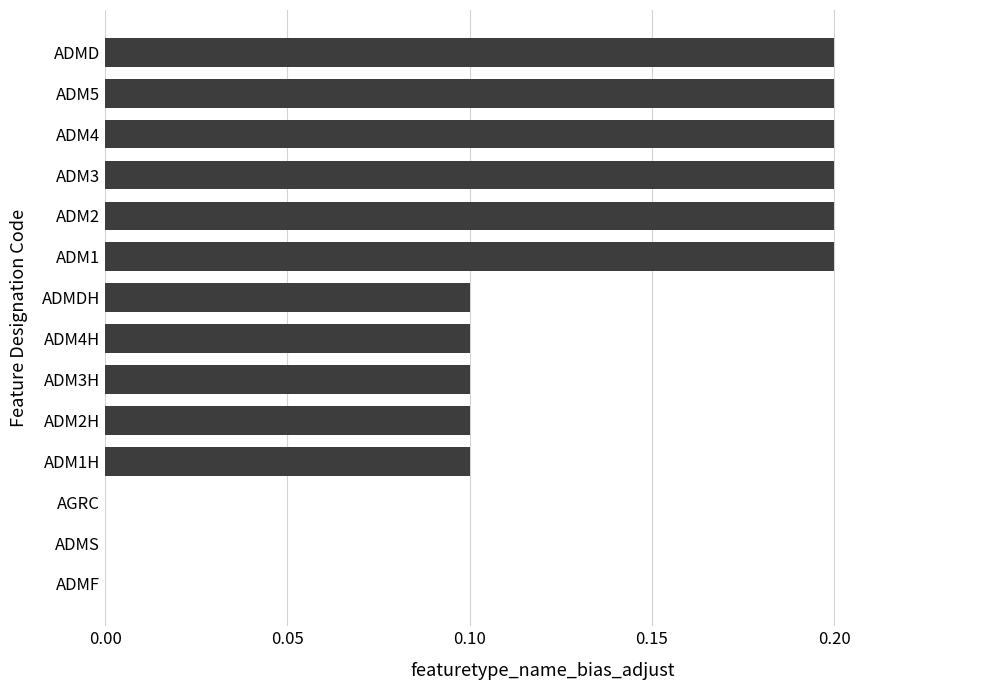

The value at ADMDH is 0.1. True or false?

True